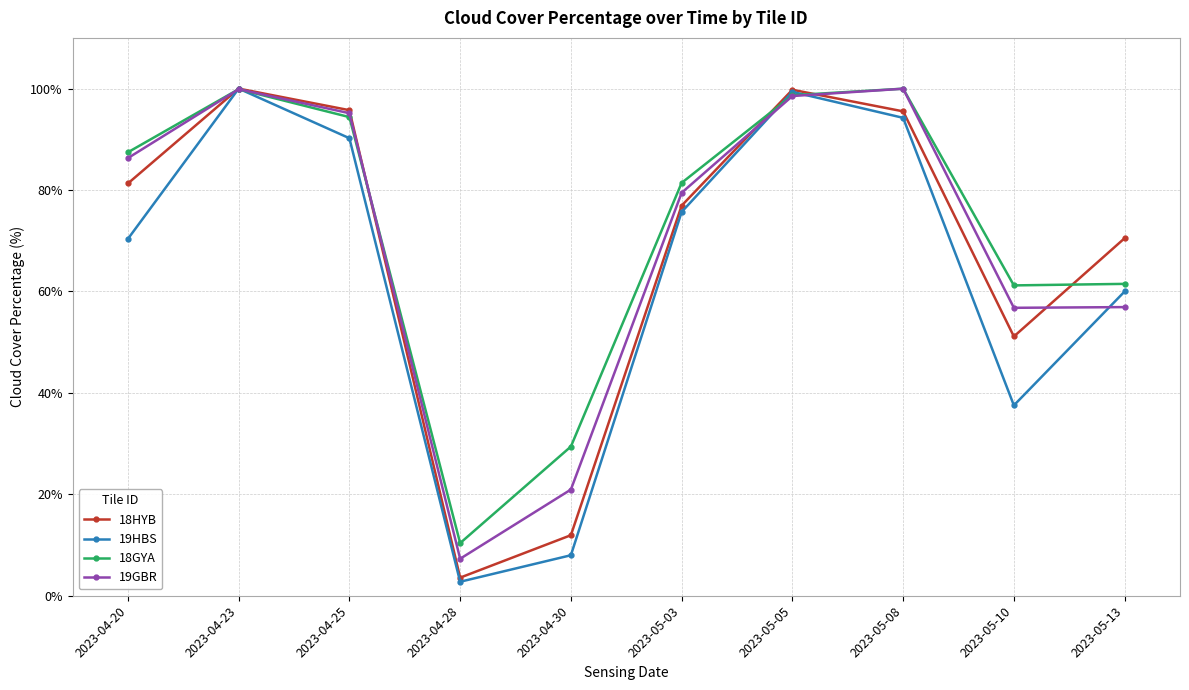

After their last crossing, which series has the higher values: 18HYB or 19HBS?

18HYB